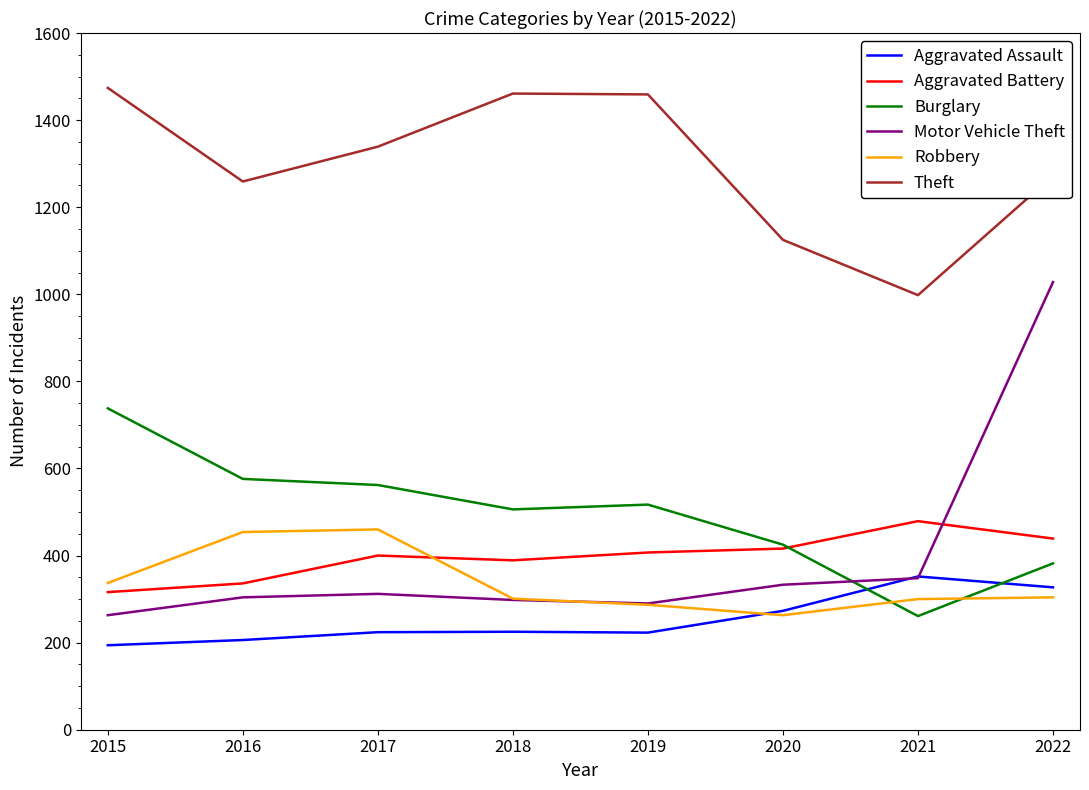

How many interior local peaks does the Motor Vehicle Theft series have?

1